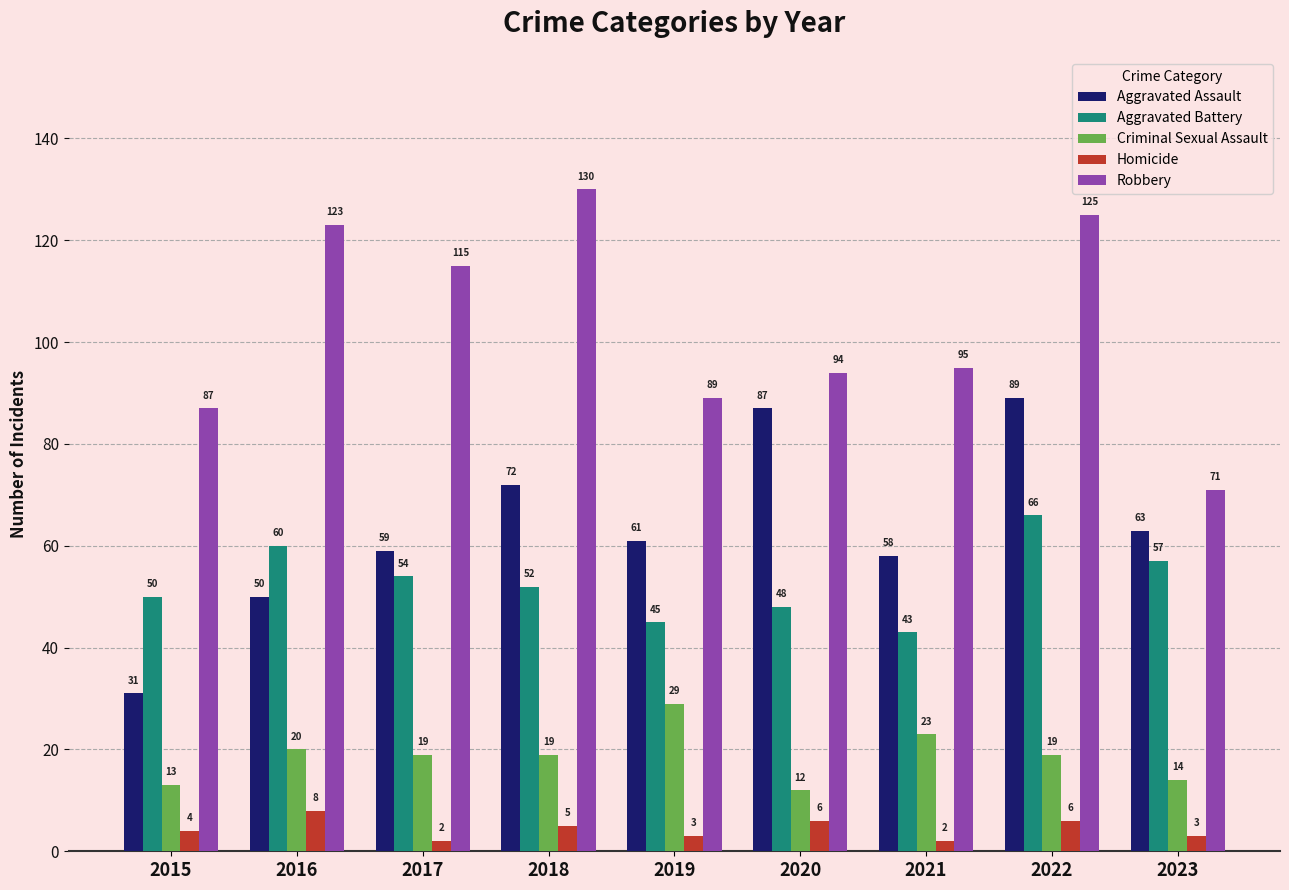

At 2022, list the series in order from largest to smallest.

Robbery, Aggravated Assault, Aggravated Battery, Criminal Sexual Assault, Homicide